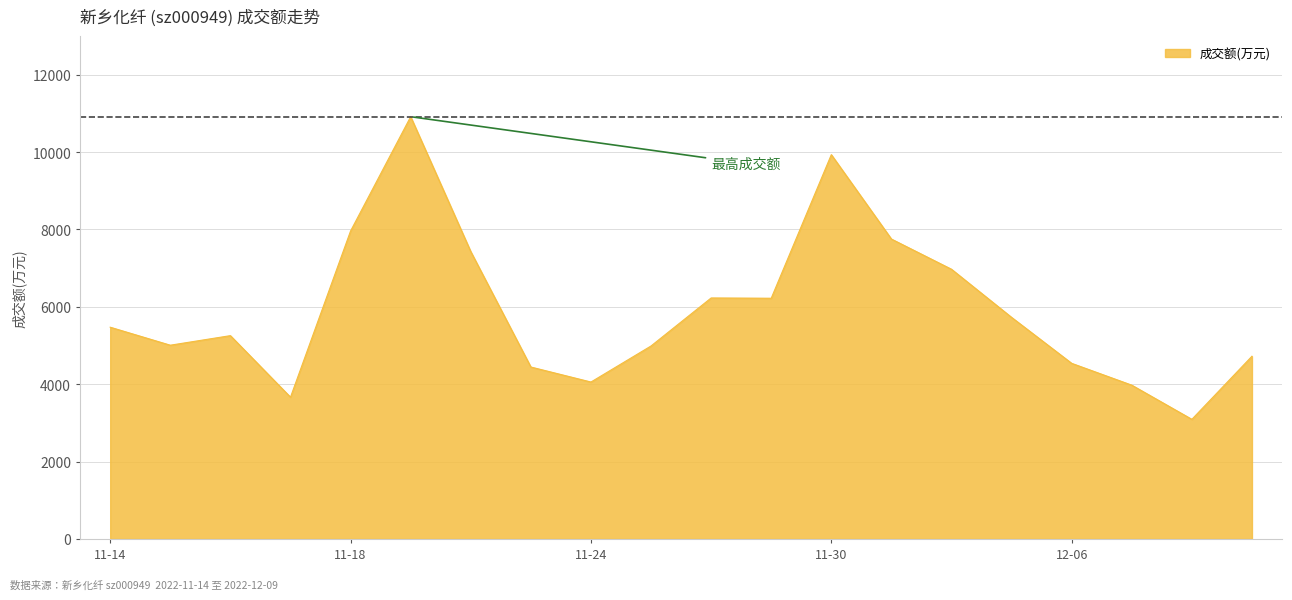

What is the maximum value shown in the chart?

10916